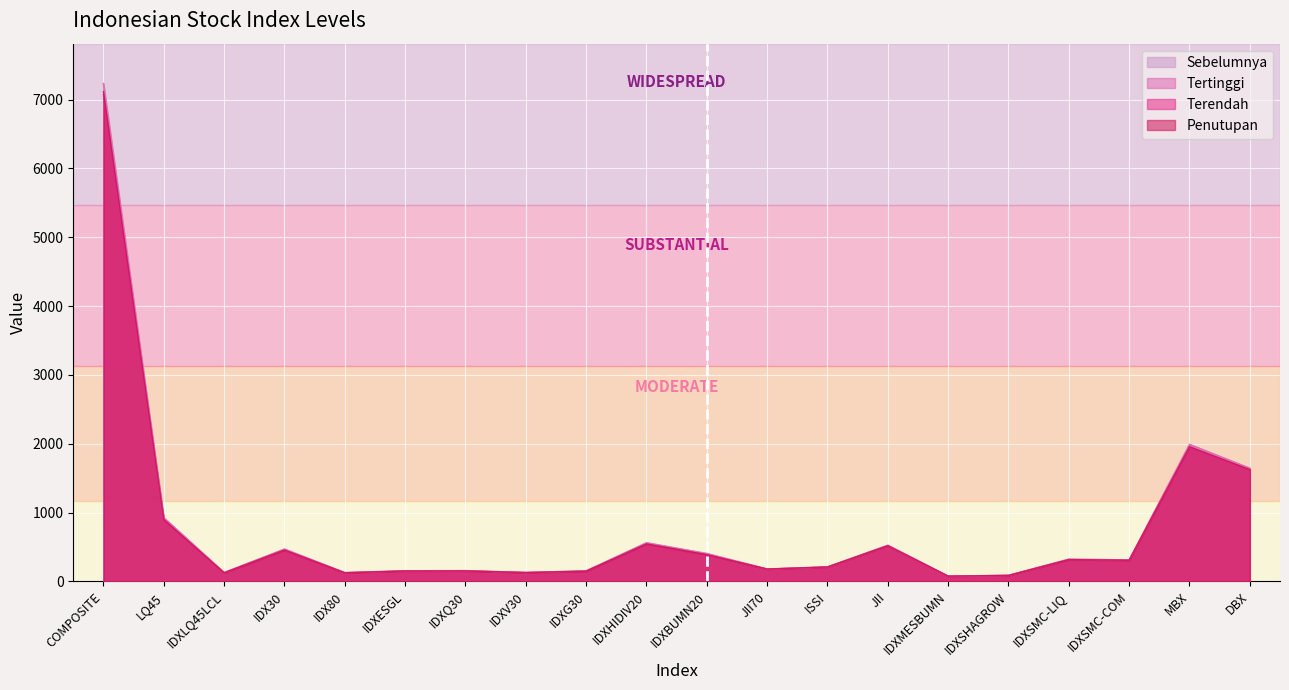

Reading left to right, transcribe all the data shown in this chart.

Sebelumnya: 7234.2	926.7	129.8	470.6	128.9	155.4	157.3	130.5	154.6	563.2	407.6	180.9	211.2	522.8	78.4	88.6	324.5	312.8	1991.6	1639.1
Tertinggi: 7233.0	925.9	129.5	470.3	128.9	155.5	157.3	130.8	154.3	561.3	403.6	181.6	211.7	527.1	77.5	88.9	323.3	312.5	1991.7	1646.2
Terendah: 7072.5	893.5	124.4	453.0	125.0	151.3	152.0	128.4	147.9	541.8	387.3	178.7	209.1	517.4	76.2	86.8	315.9	307.1	1944.3	1619.3
Penutupan: 7117.4	898.8	125.1	455.6	125.6	152.0	152.8	128.8	148.8	545.1	389.4	179.3	210.0	519.4	76.5	87.1	316.9	307.8	1957.6	1625.5